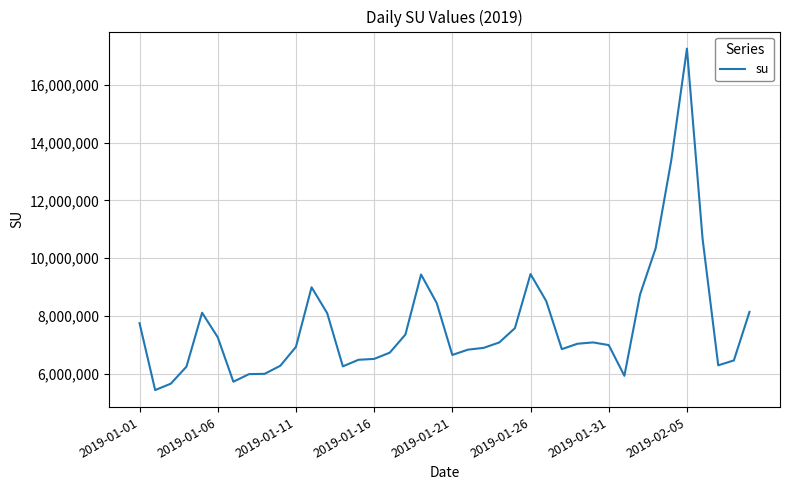

What is the smallest value displayed?

5440521